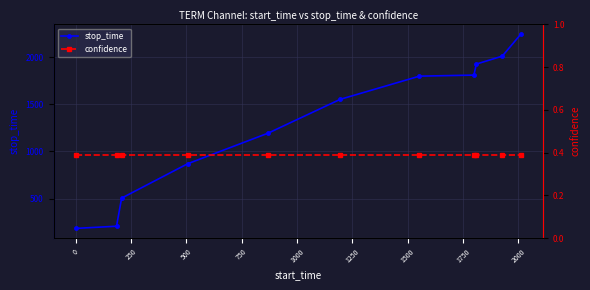

What is the value of the stop_time point at the 1st from the left?

184